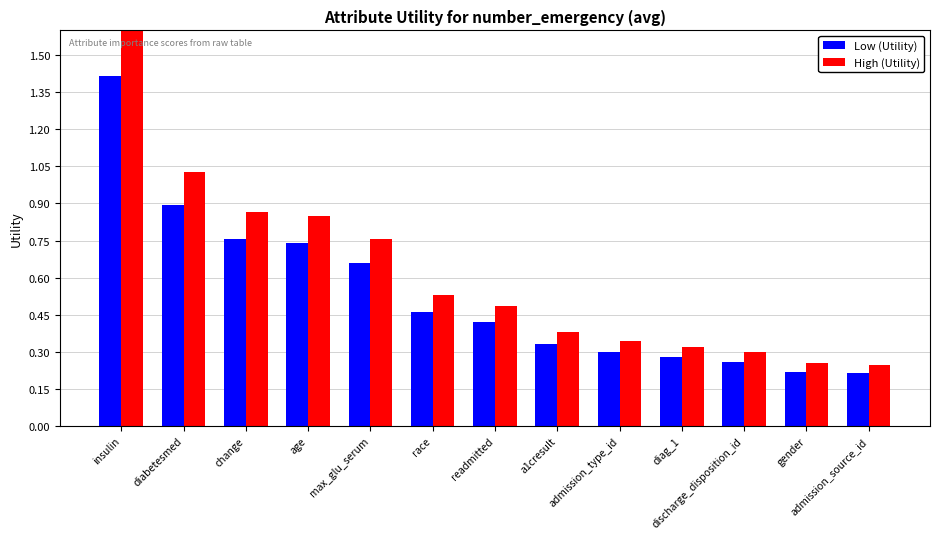

What is the difference between the Low (Utility) values at diabetesmed and insulin?

0.5